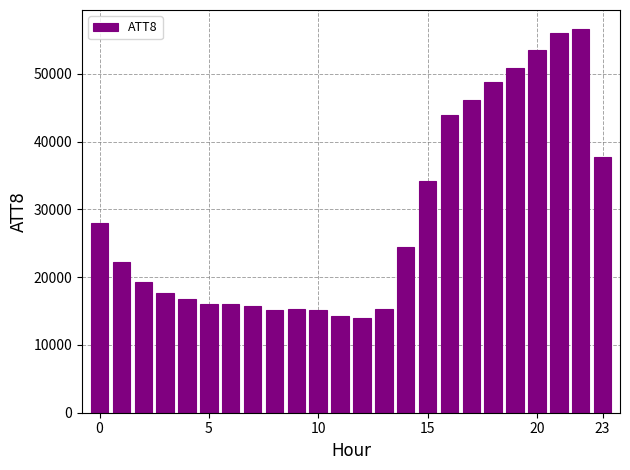

What is the maximum value shown in the chart?

56600